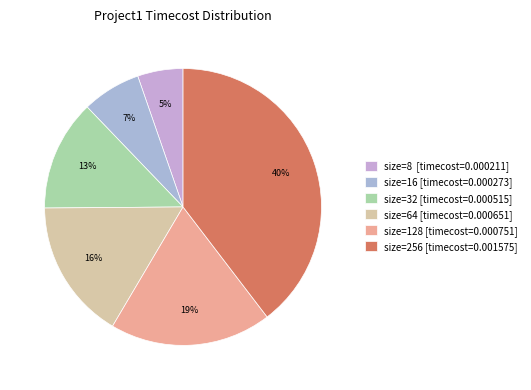

Does size=256 account for over 50% of the chart?

No